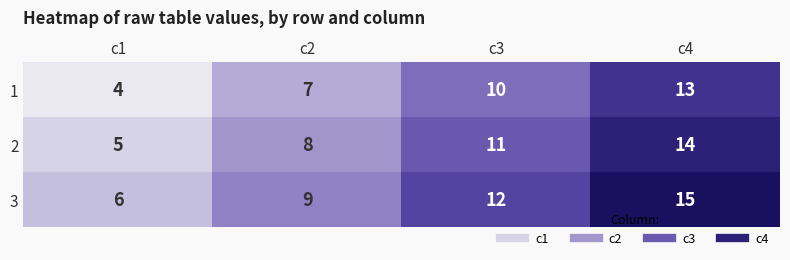

Rank the series at c2 from lowest to highest value.

1, 2, 3